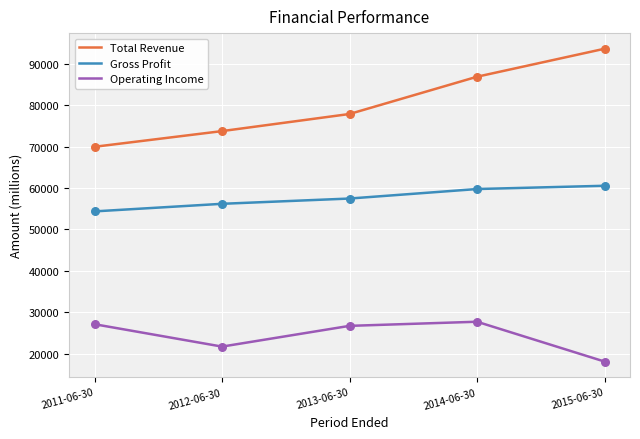

What are all the series names shown in the legend?

Total Revenue, Gross Profit, Operating Income